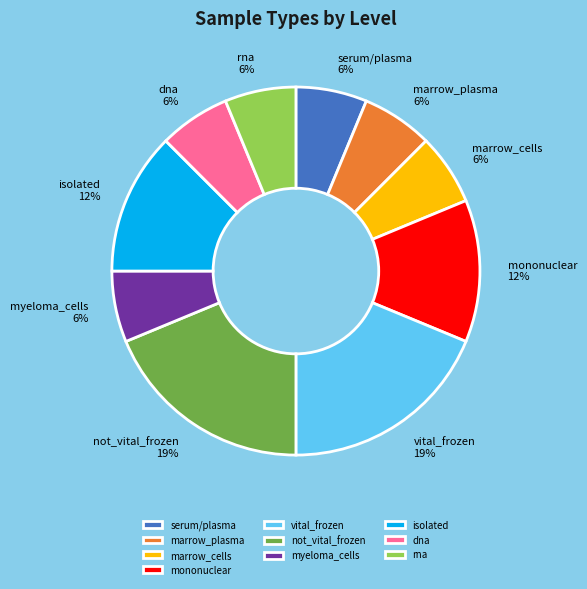

How many segments does this pie chart have?

10